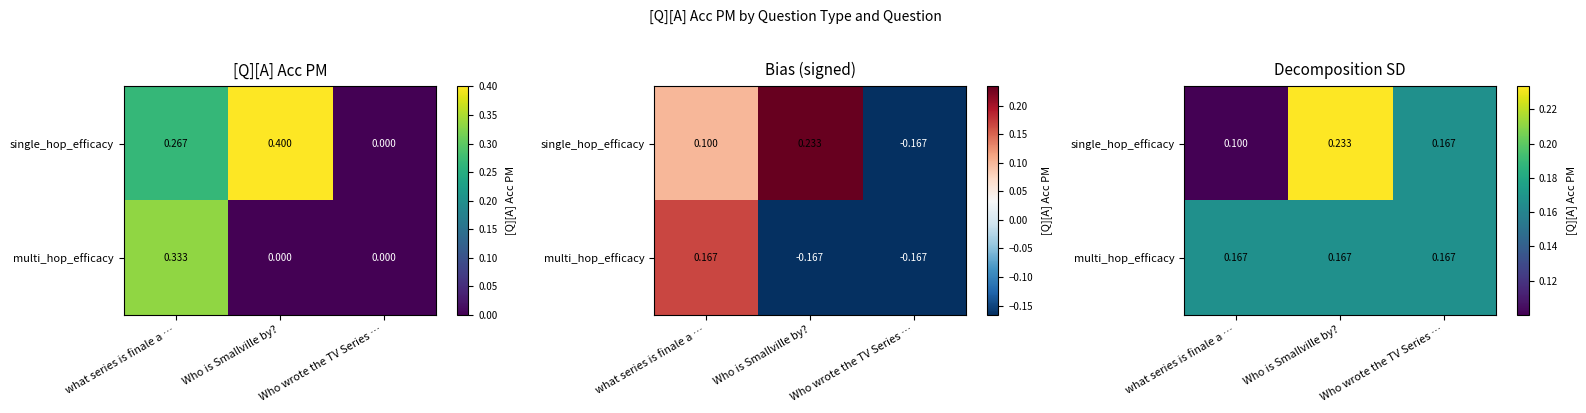

What is the difference between the single_hop_efficacy values at what series is finale a … and Who is Smallville by??

0.1